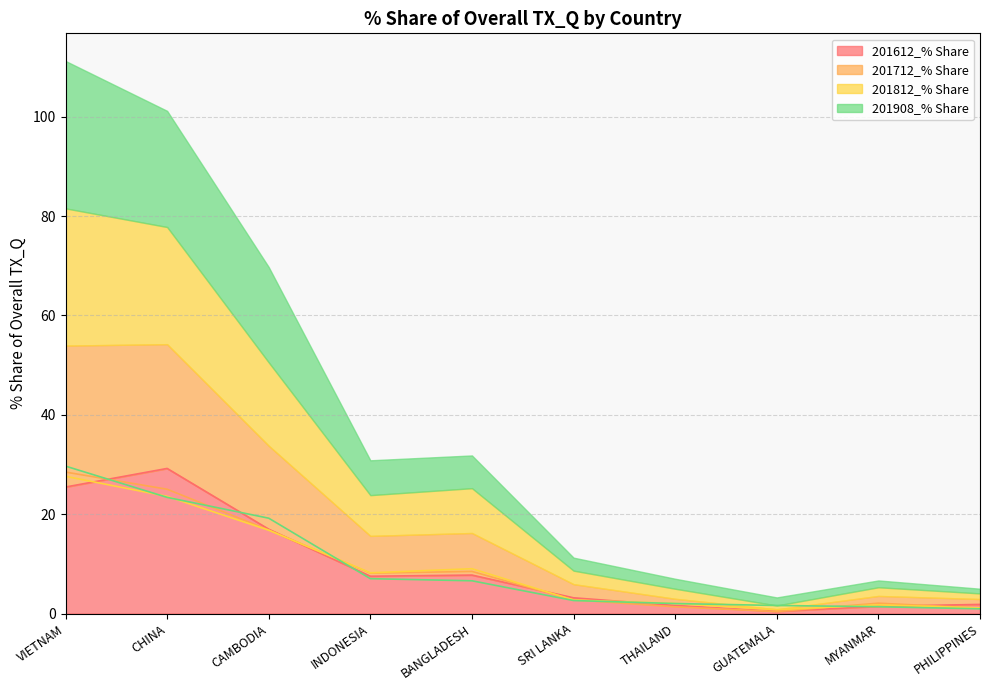

How many data points does each series have?

10